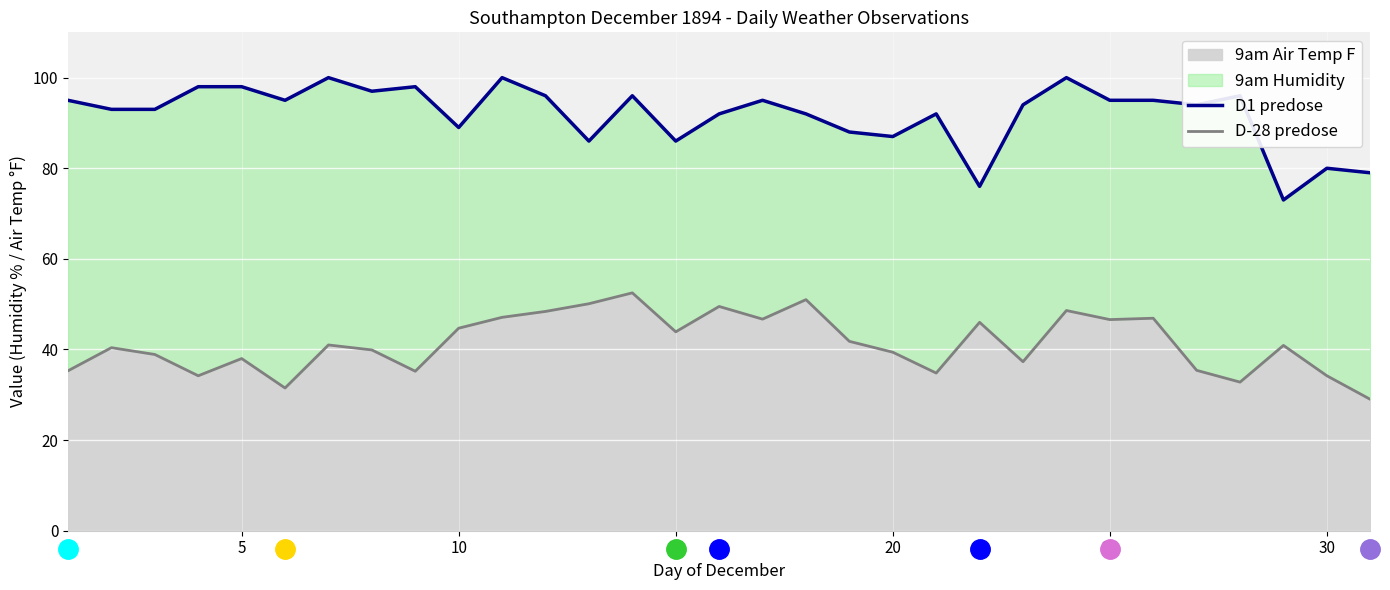

What is the minimum value for 9am Air Temp F?

29.0